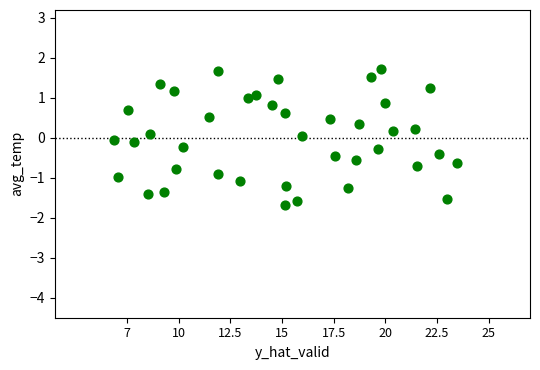

What is the range of X values (max minus min)?

16.6